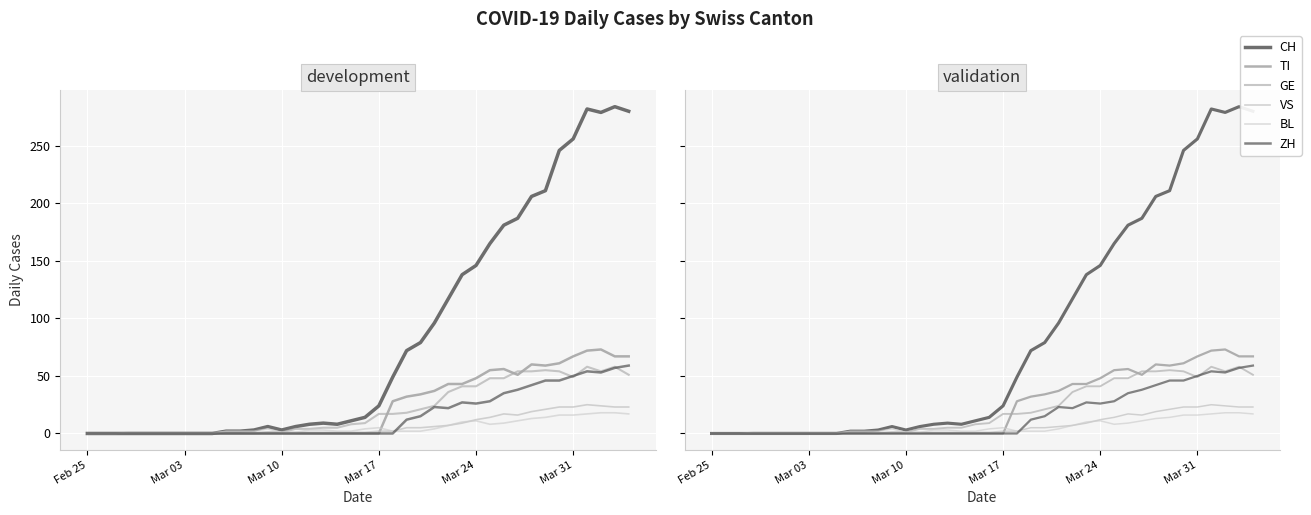

How many interior local valleys does the CH series have?

3